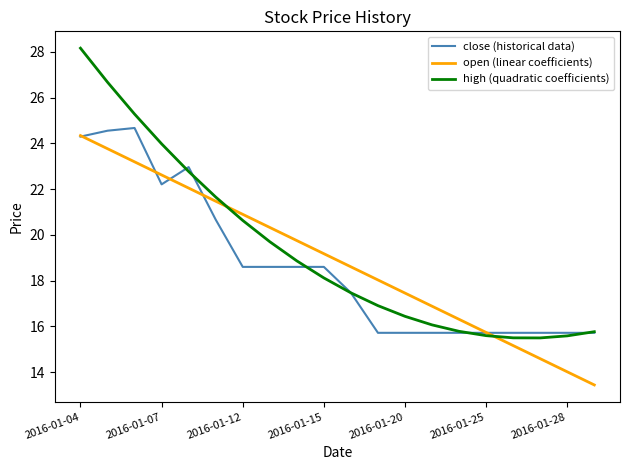

What is the smallest value displayed?

13.4